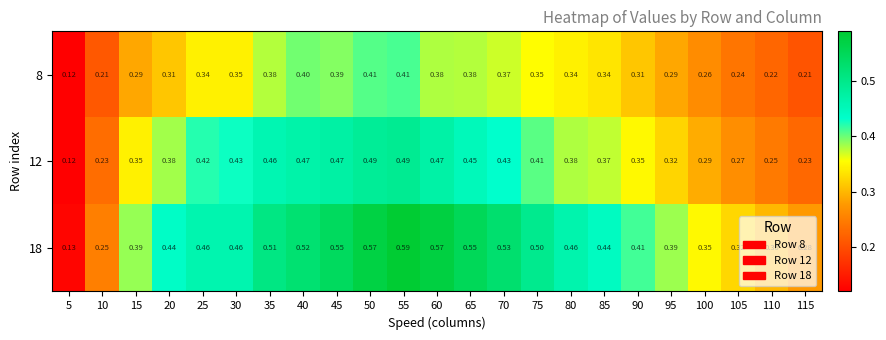

Which label corresponds to the largest value in the chart?

55